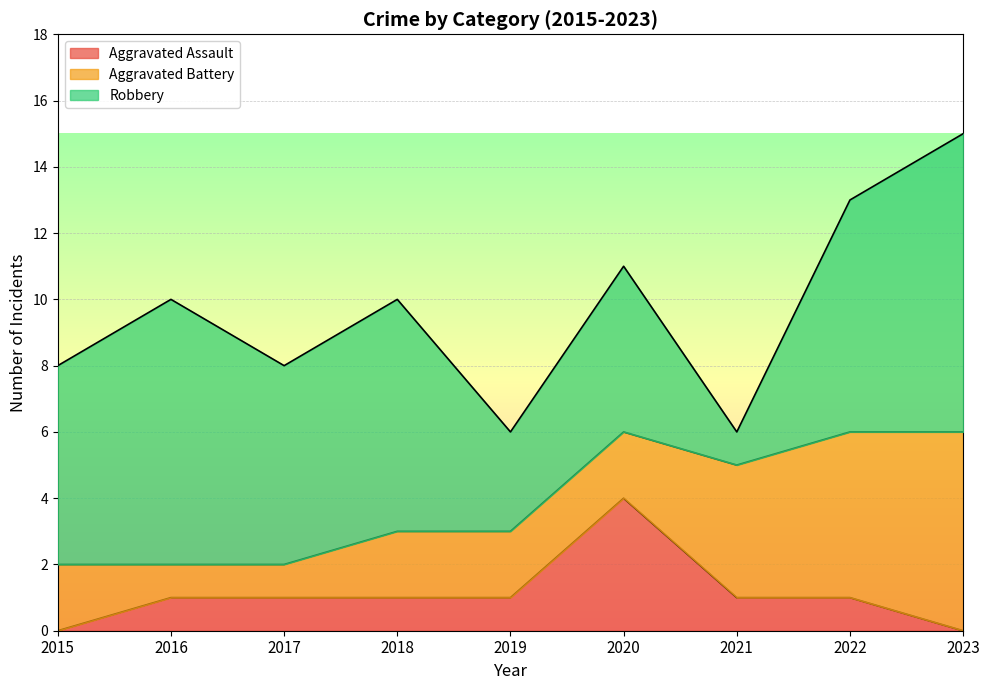

How many values in the Aggravated Assault series exceed 1?

1